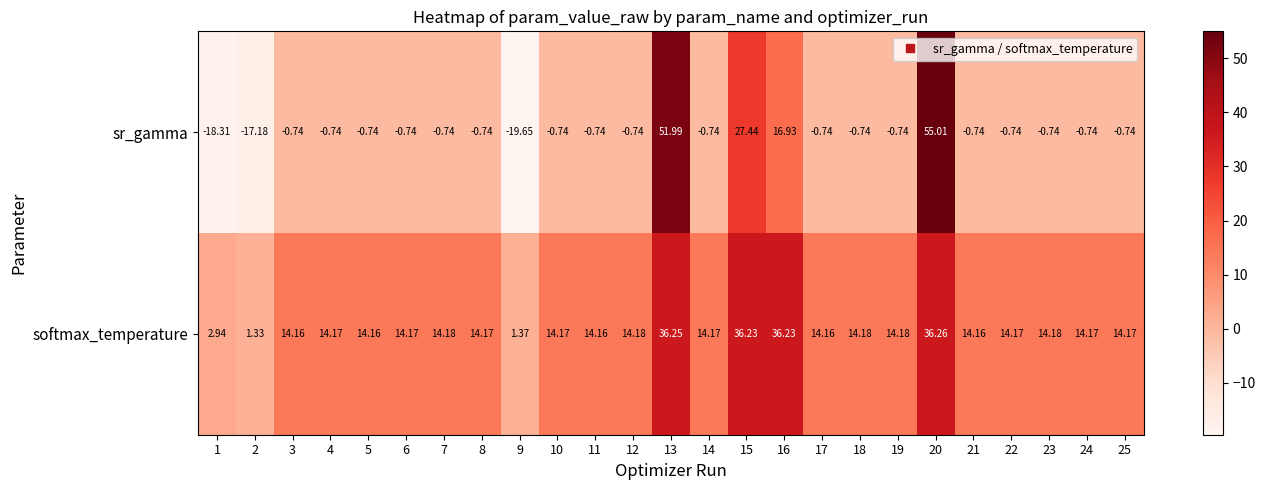

Which series has the widest spread of values?

sr_gamma